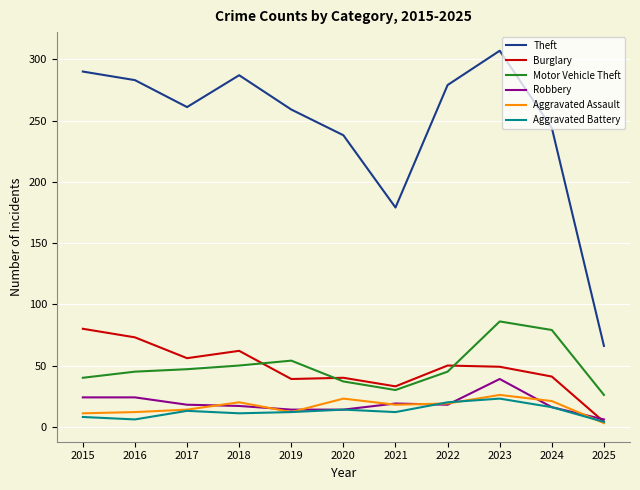

At which category is the sum across all series the highest?

2023